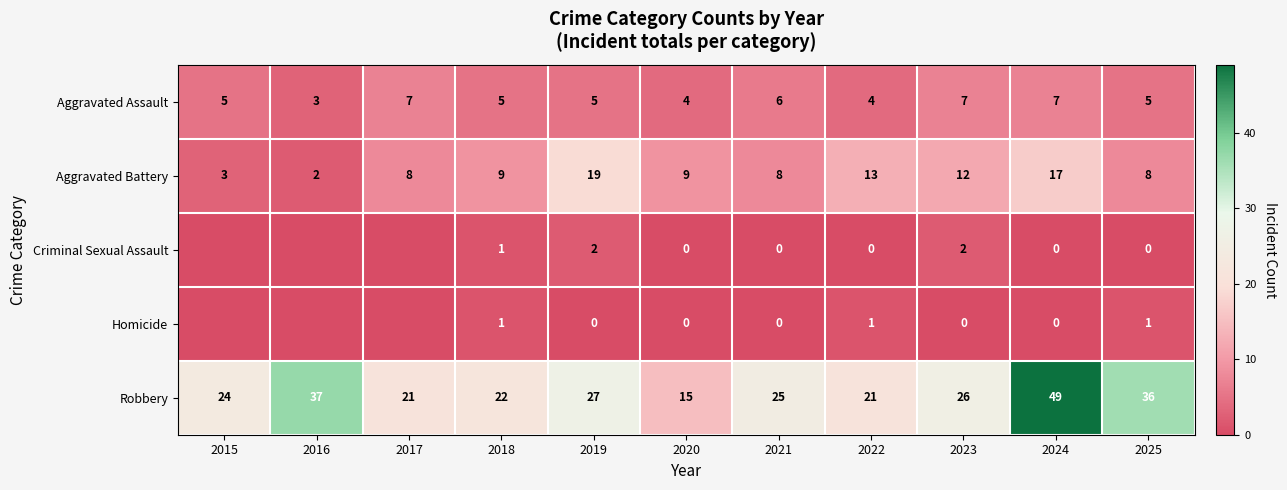

True or false: Aggravated Assault has a value of 7 at 2024.

True